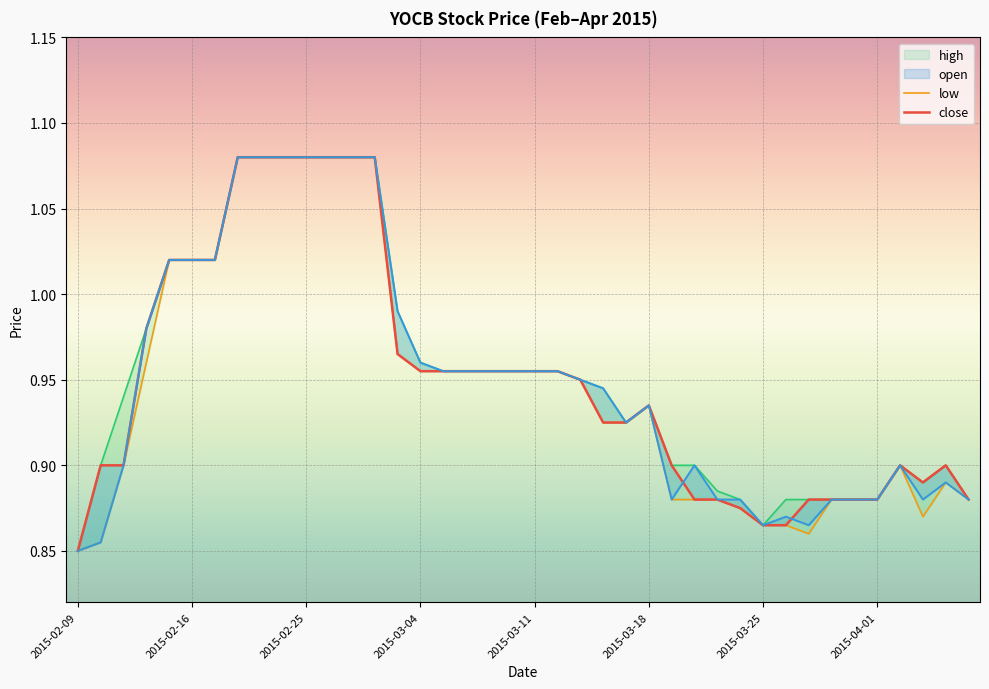

How many lines are shown in the chart?

4